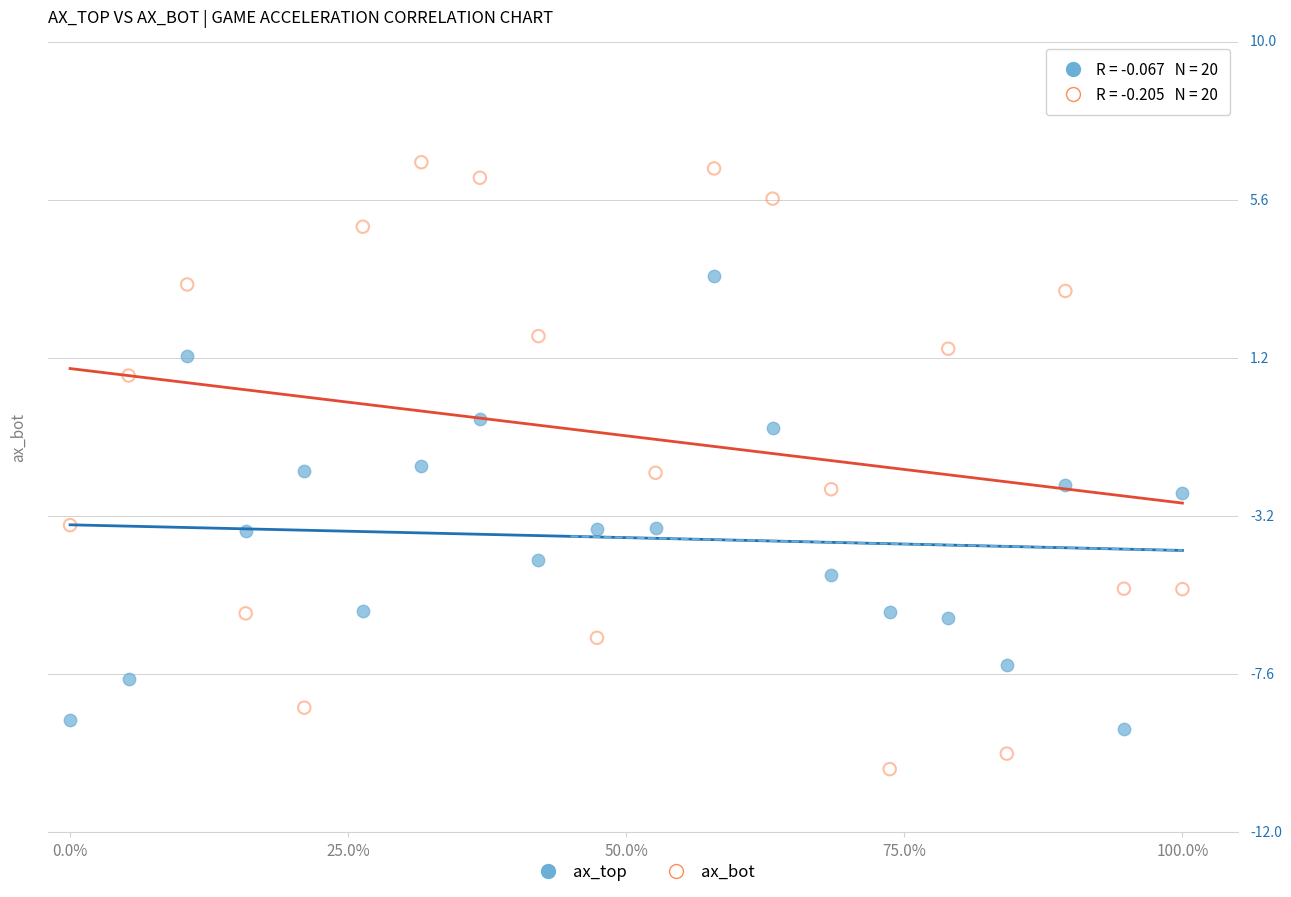

Which series has the widest spread of Y values?

ax_bot